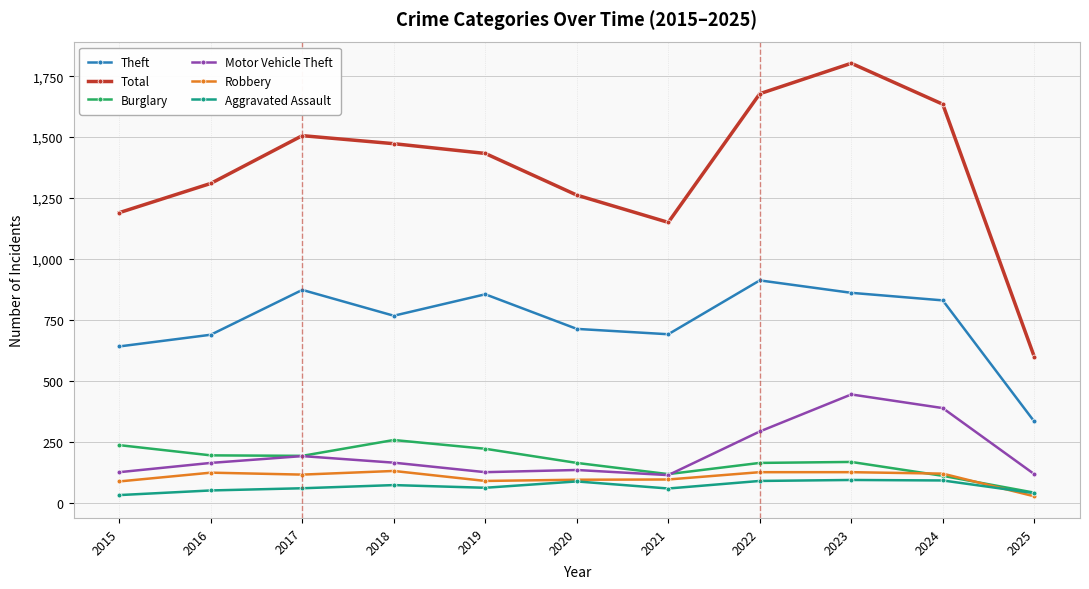

After their last crossing, which series has the higher values: Motor Vehicle Theft or Burglary?

Motor Vehicle Theft